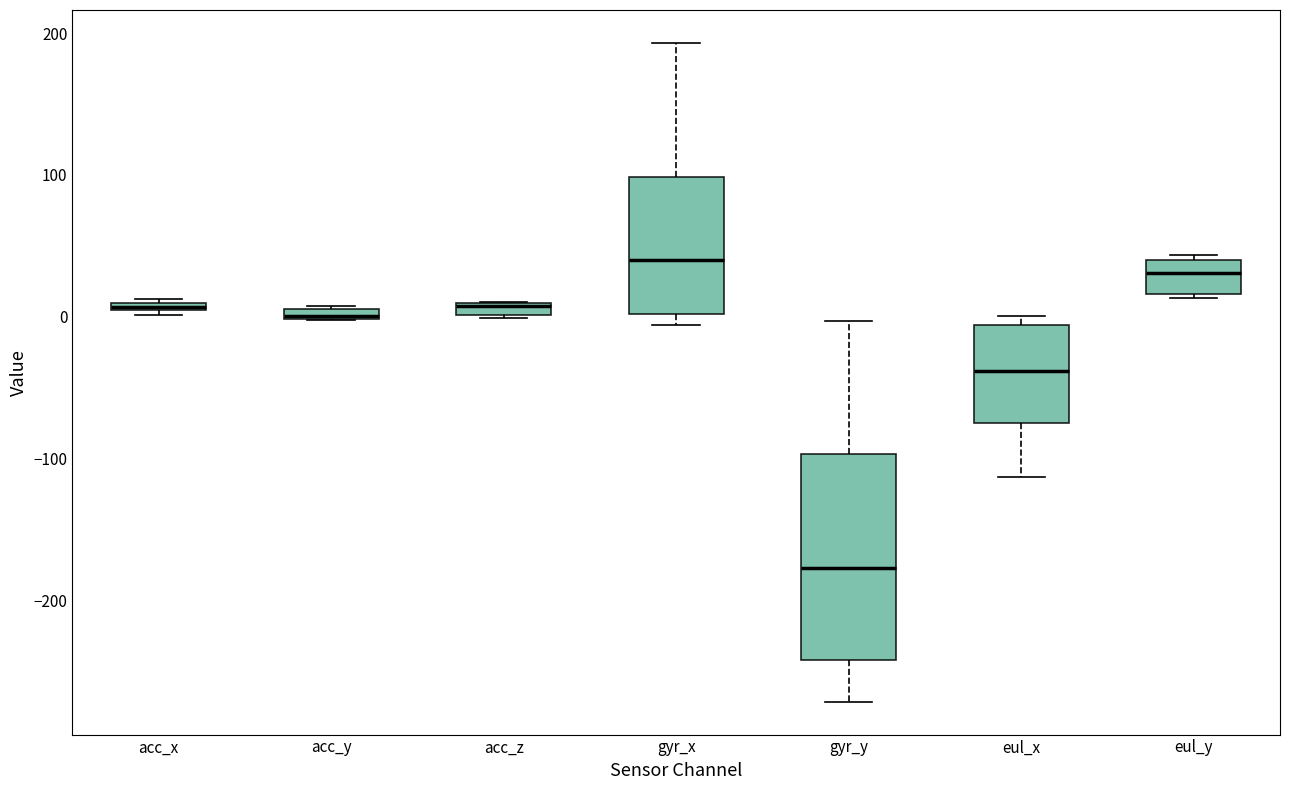

Comparing the boxes themselves (not the whiskers), which one is the tallest?

gyr_y